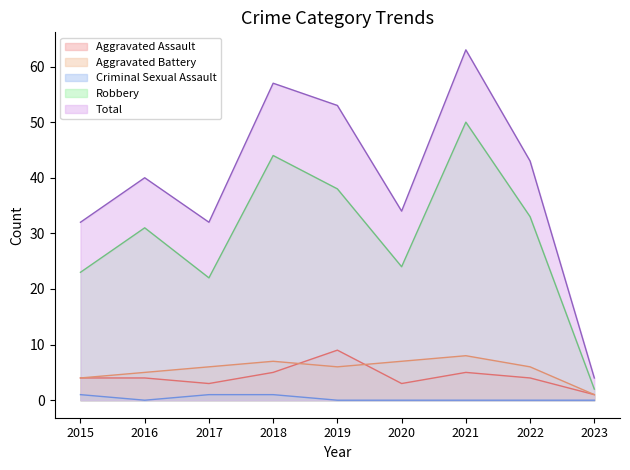

Count the Aggravated Battery values in the range 5 to 7.

6